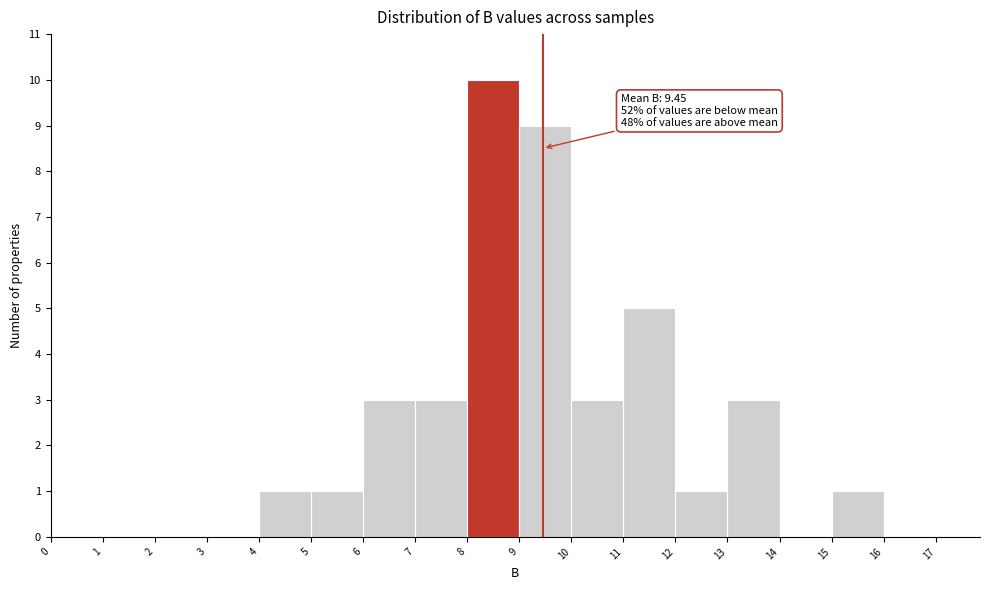

Which range on the x-axis has the tallest bar?

8 to 9